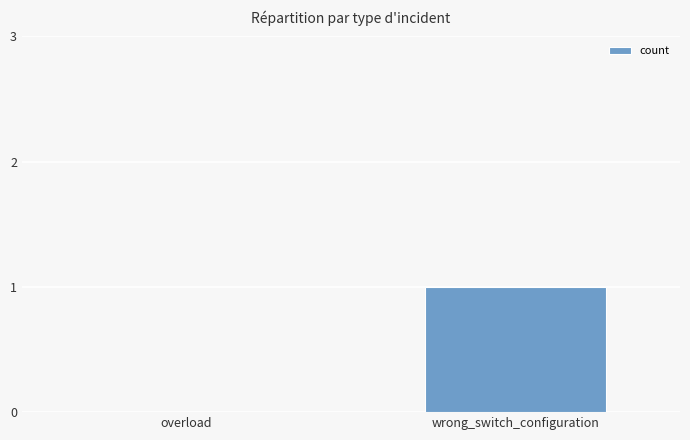

What is the change in value from overload to wrong_switch_configuration?

+1